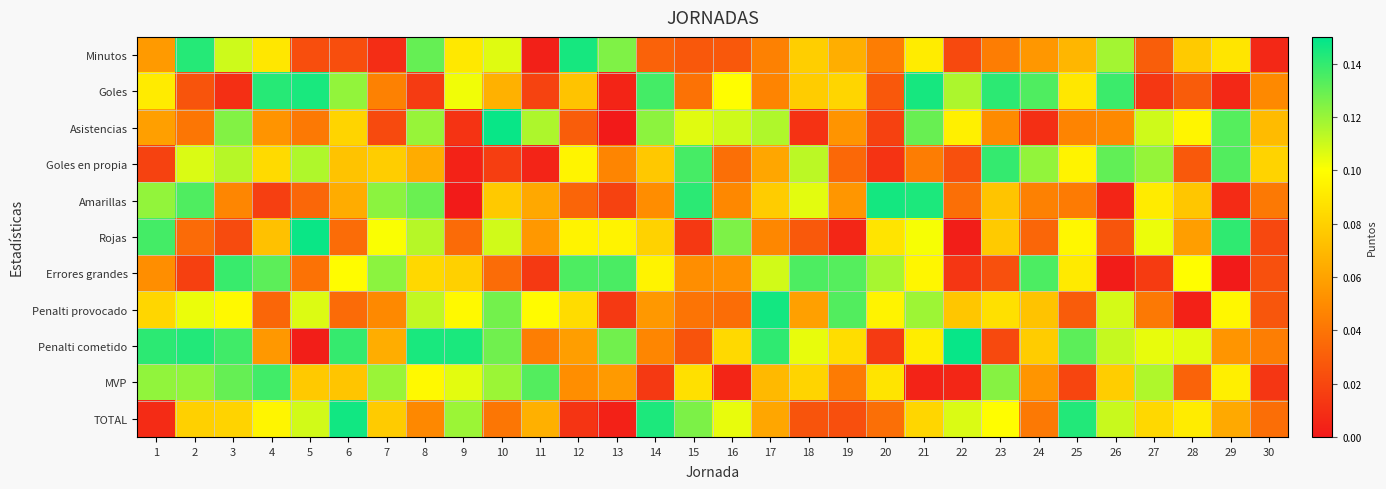

Reading left to right, list all the values displayed in this chart.

Minutos: 1=0.1	2=0.1	3=0.1	4=0.1	5=0.0	6=0.0	7=0.0	8=0.1	9=0.1	10=0.1	11=0.0	12=0.1	13=0.1	14=0.0	15=0.0	16=0.0	17=0.0	18=0.1	19=0.1	20=0.0	21=0.1	22=0.0	23=0.0	24=0.1	25=0.1	26=0.1	27=0.0	28=0.1	29=0.1	30=0.0
Goles: 1=0.1	2=0.0	3=0.0	4=0.1	5=0.1	6=0.1	7=0.0	8=0.0	9=0.1	10=0.1	11=0.0	12=0.1	13=0.0	14=0.1	15=0.0	16=0.1	17=0.0	18=0.1	19=0.1	20=0.0	21=0.1	22=0.1	23=0.1	24=0.1	25=0.1	26=0.1	27=0.0	28=0.0	29=0.0	30=0.0
Asistencias: 1=0.1	2=0.0	3=0.1	4=0.1	5=0.0	6=0.1	7=0.0	8=0.1	9=0.0	10=0.1	11=0.1	12=0.0	13=0.0	14=0.1	15=0.1	16=0.1	17=0.1	18=0.0	19=0.1	20=0.0	21=0.1	22=0.1	23=0.0	24=0.0	25=0.0	26=0.0	27=0.1	28=0.1	29=0.1	30=0.1
Goles en propia: 1=0.0	2=0.1	3=0.1	4=0.1	5=0.1	6=0.1	7=0.1	8=0.1	9=0.0	10=0.0	11=0.0	12=0.1	13=0.0	14=0.1	15=0.1	16=0.0	17=0.1	18=0.1	19=0.0	20=0.0	21=0.0	22=0.0	23=0.1	24=0.1	25=0.1	26=0.1	27=0.1	28=0.0	29=0.1	30=0.1
Amarillas: 1=0.1	2=0.1	3=0.0	4=0.0	5=0.0	6=0.1	7=0.1	8=0.1	9=0.0	10=0.1	11=0.1	12=0.0	13=0.0	14=0.1	15=0.1	16=0.0	17=0.1	18=0.1	19=0.1	20=0.1	21=0.1	22=0.0	23=0.1	24=0.0	25=0.0	26=0.0	27=0.1	28=0.1	29=0.0	30=0.0
Rojas: 1=0.1	2=0.0	3=0.0	4=0.1	5=0.1	6=0.0	7=0.1	8=0.1	9=0.0	10=0.1	11=0.1	12=0.1	13=0.1	14=0.1	15=0.0	16=0.1	17=0.0	18=0.0	19=0.0	20=0.1	21=0.1	22=0.0	23=0.1	24=0.0	25=0.1	26=0.0	27=0.1	28=0.1	29=0.1	30=0.0
Errores grandes: 1=0.1	2=0.0	3=0.1	4=0.1	5=0.0	6=0.1	7=0.1	8=0.1	9=0.1	10=0.0	11=0.0	12=0.1	13=0.1	14=0.1	15=0.1	16=0.1	17=0.1	18=0.1	19=0.1	20=0.1	21=0.1	22=0.0	23=0.0	24=0.1	25=0.1	26=0.0	27=0.0	28=0.1	29=0.0	30=0.0
Penalti provocado: 1=0.1	2=0.1	3=0.1	4=0.0	5=0.1	6=0.0	7=0.0	8=0.1	9=0.1	10=0.1	11=0.1	12=0.1	13=0.0	14=0.1	15=0.0	16=0.0	17=0.1	18=0.1	19=0.1	20=0.1	21=0.1	22=0.1	23=0.1	24=0.1	25=0.0	26=0.1	27=0.0	28=0.0	29=0.1	30=0.0
Penalti cometido: 1=0.1	2=0.1	3=0.1	4=0.1	5=0.0	6=0.1	7=0.1	8=0.1	9=0.1	10=0.1	11=0.0	12=0.1	13=0.1	14=0.0	15=0.0	16=0.1	17=0.1	18=0.1	19=0.1	20=0.0	21=0.1	22=0.1	23=0.0	24=0.1	25=0.1	26=0.1	27=0.1	28=0.1	29=0.1	30=0.0
MVP: 1=0.1	2=0.1	3=0.1	4=0.1	5=0.1	6=0.1	7=0.1	8=0.1	9=0.1	10=0.1	11=0.1	12=0.1	13=0.1	14=0.0	15=0.1	16=0.0	17=0.1	18=0.1	19=0.0	20=0.1	21=0.0	22=0.0	23=0.1	24=0.1	25=0.0	26=0.1	27=0.1	28=0.0	29=0.1	30=0.0
TOTAL: 1=0.0	2=0.1	3=0.1	4=0.1	5=0.1	6=0.1	7=0.1	8=0.0	9=0.1	10=0.0	11=0.1	12=0.0	13=0.0	14=0.1	15=0.1	16=0.1	17=0.1	18=0.0	19=0.0	20=0.0	21=0.1	22=0.1	23=0.1	24=0.0	25=0.1	26=0.1	27=0.1	28=0.1	29=0.1	30=0.0